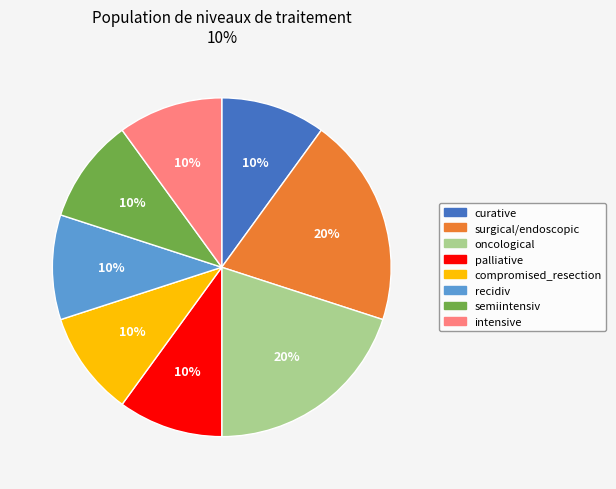

Does any single category account for the majority?

No